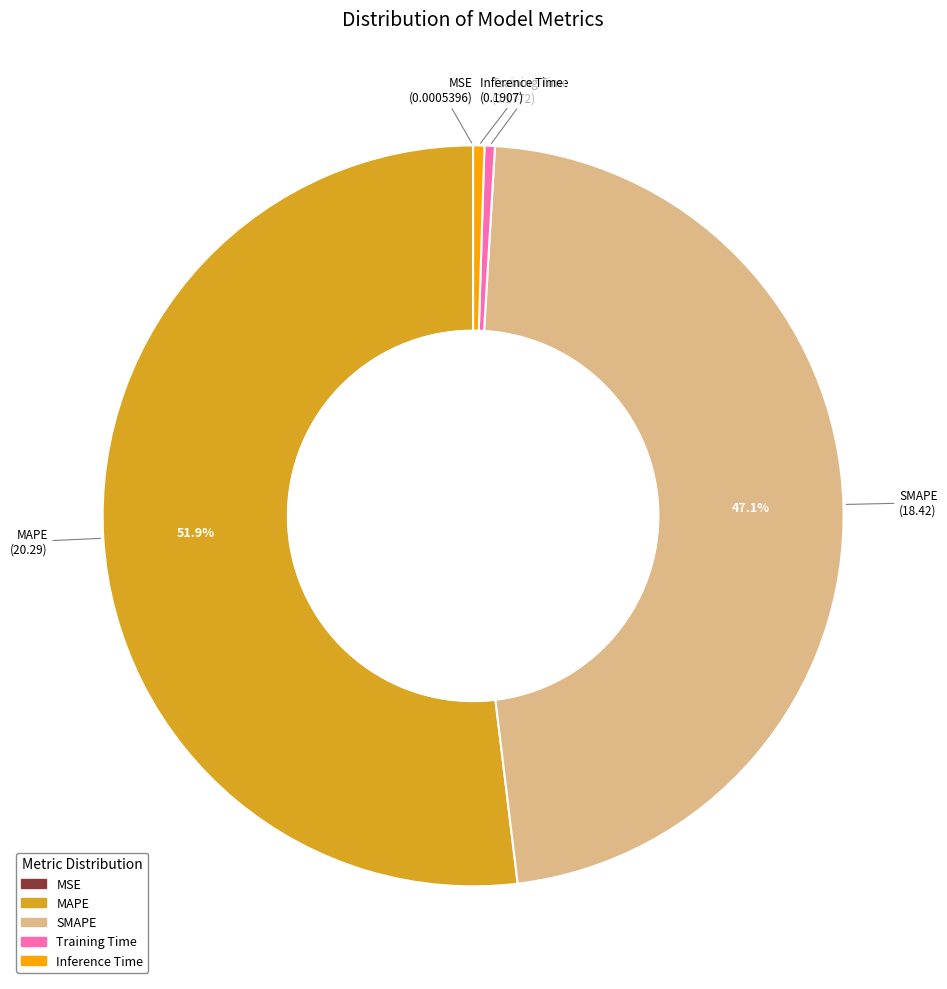

Which has a higher value, Training Time or MAPE?

MAPE